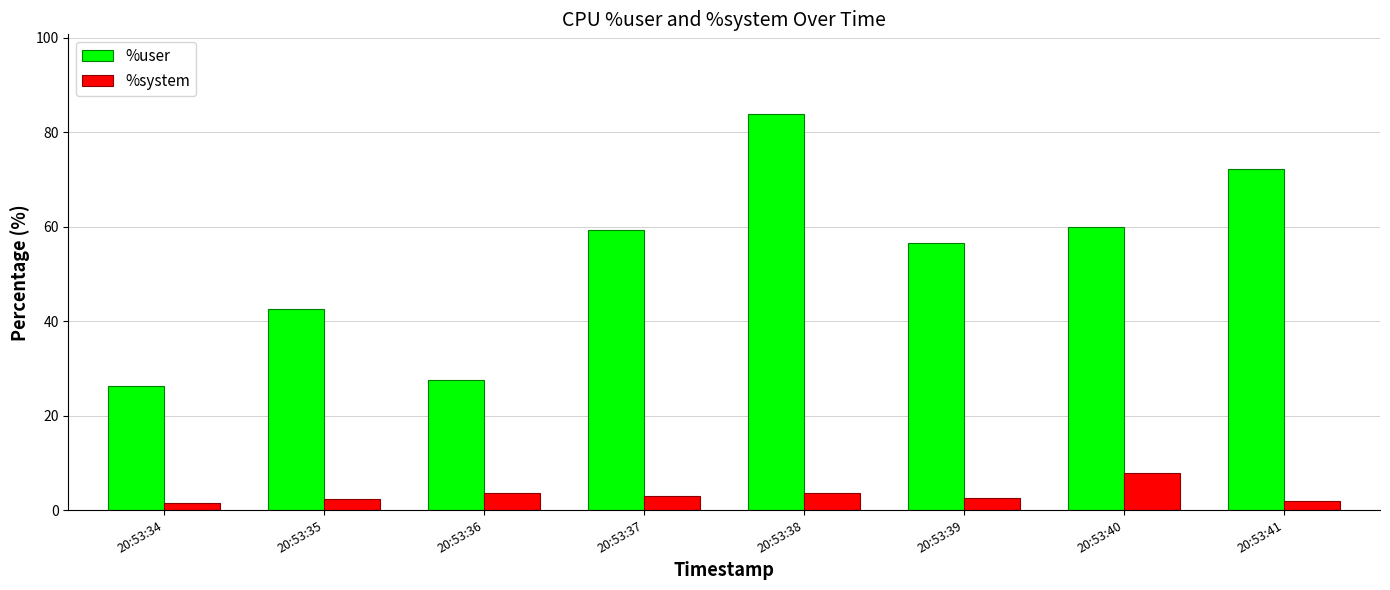

What is the difference between the highest and lowest values at 20:53:41?

70.2